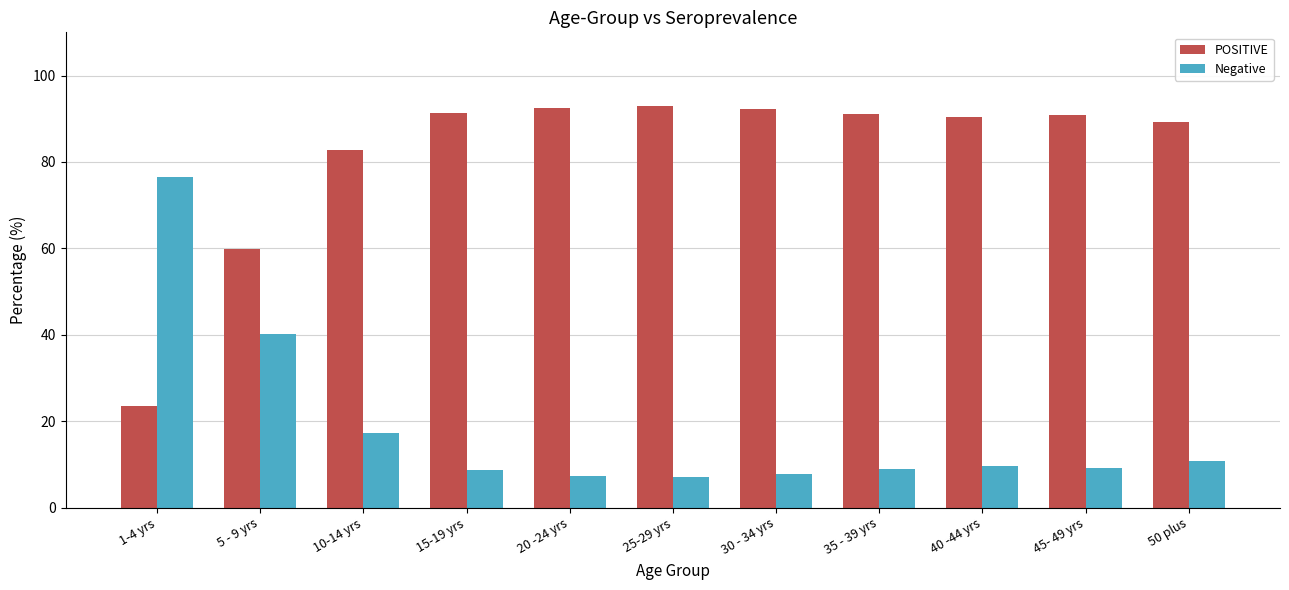

The value of POSITIVE at 20 -24 yrs is 140.0. True or false?

False